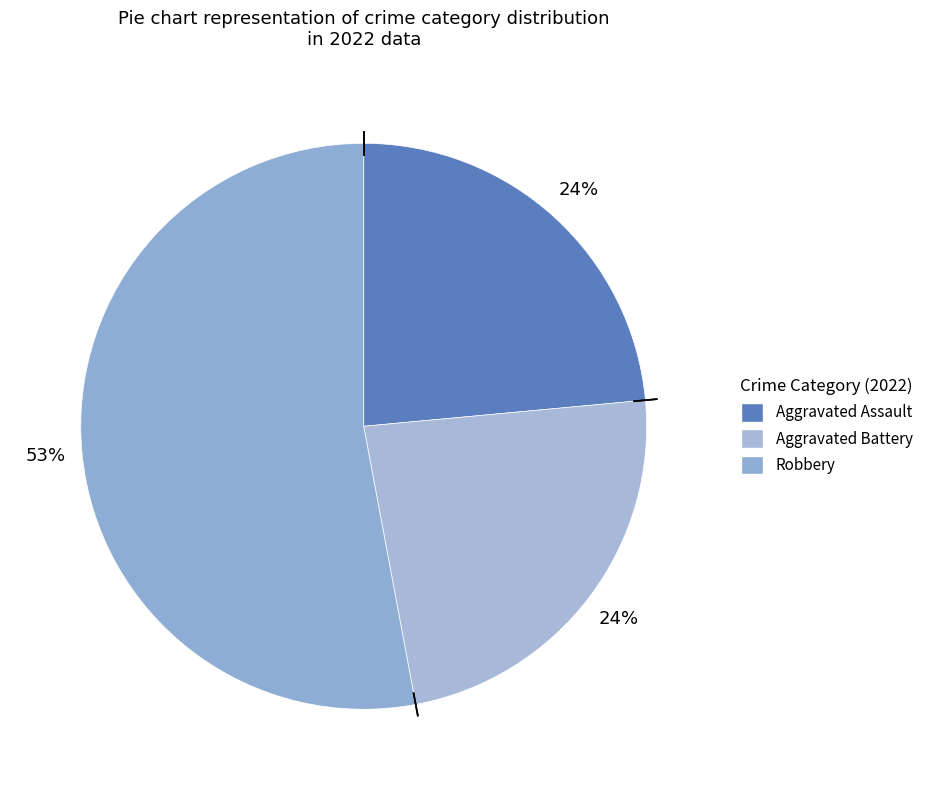

How many segments does this pie chart have?

3